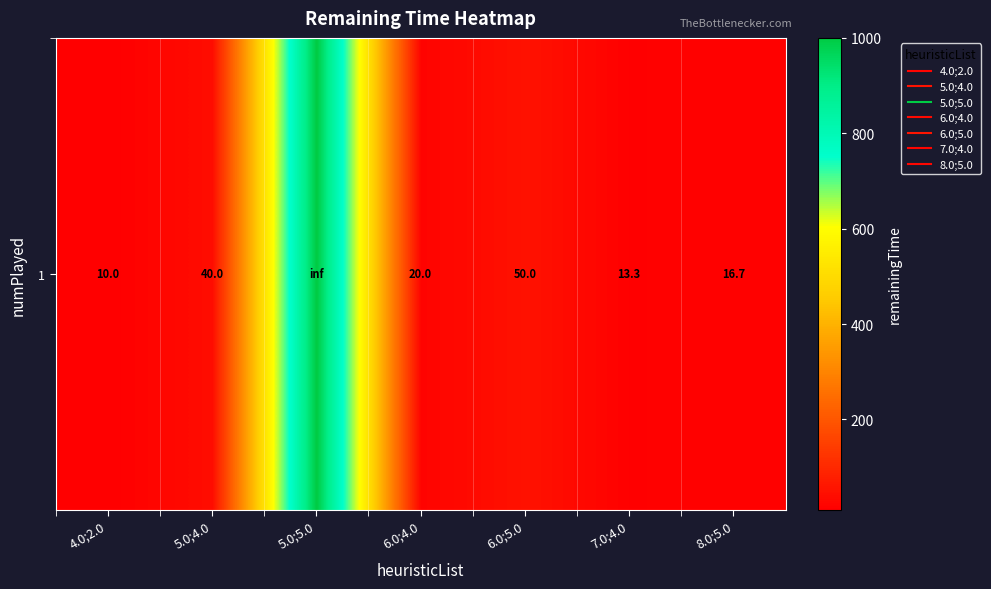

What is the difference between the second highest and second lowest values?

36.7